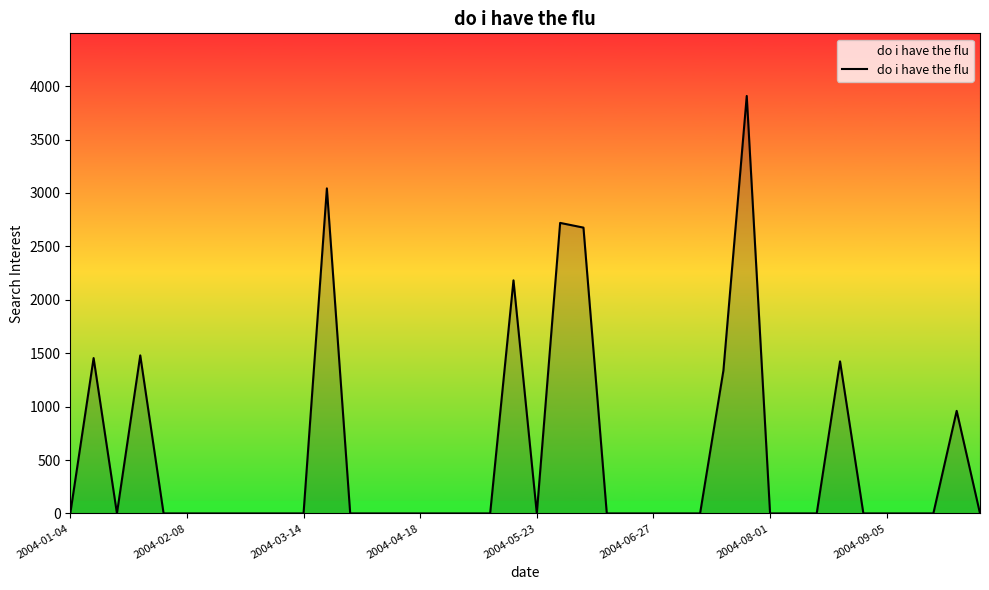

What is the difference between the maximum and minimum values?

3908.4